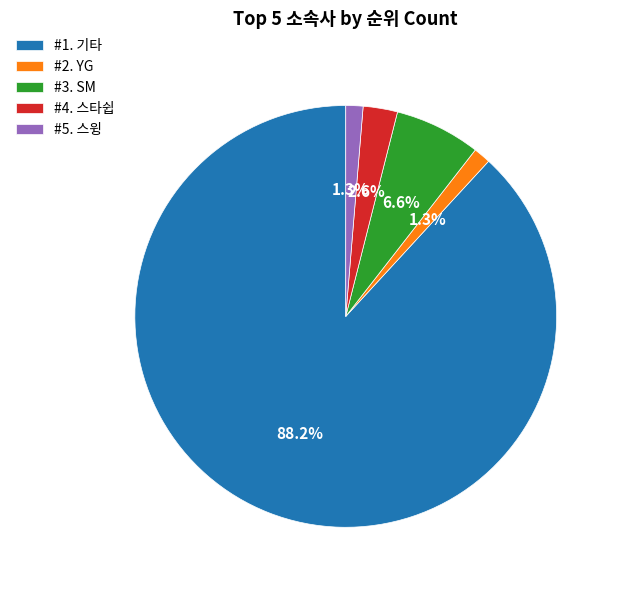

Which slice is the largest?

#1. 기타